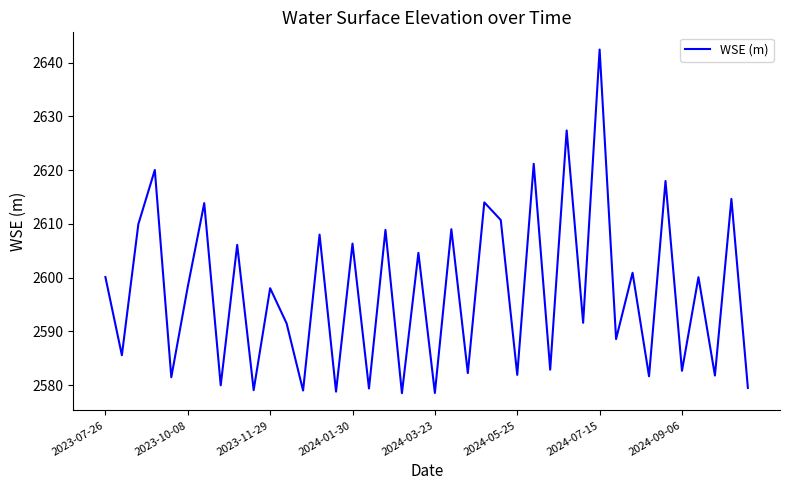

What is the maximum value shown in the chart?

2642.4